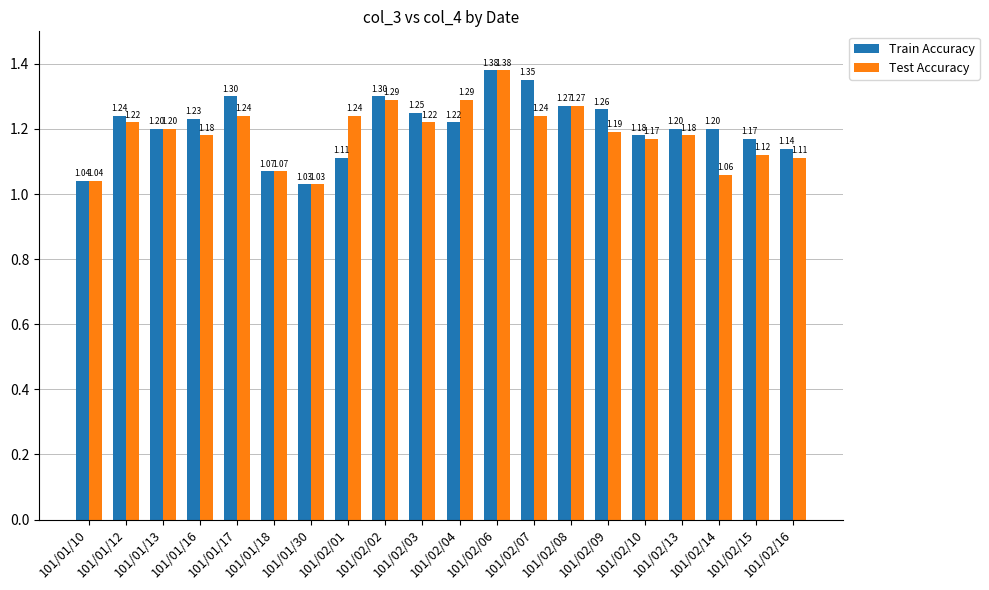

At which category is the sum across all series the highest?

101/02/06